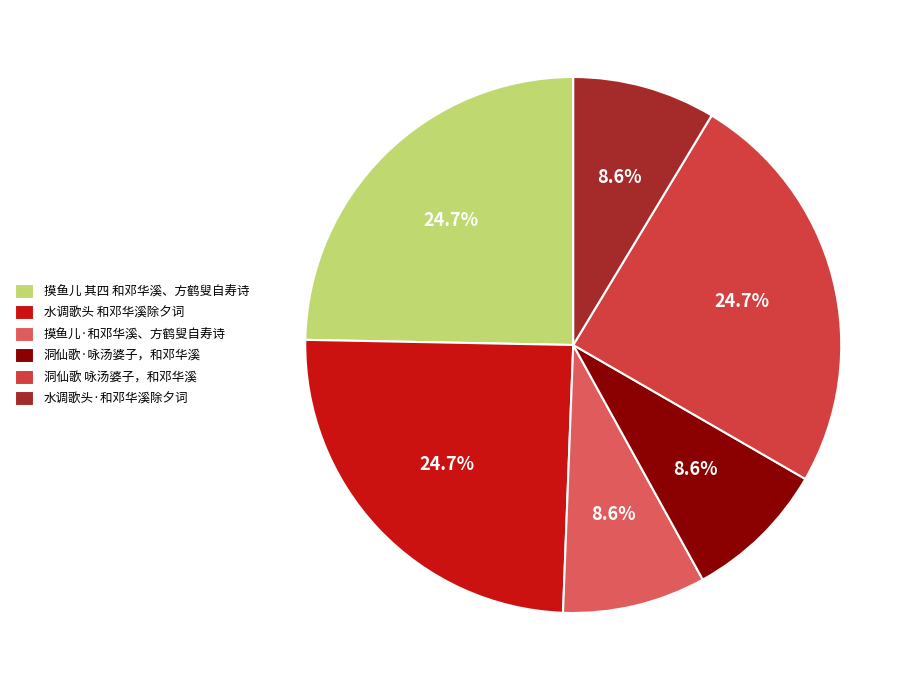

To the nearest percent, what portion does 摸鱼儿 其四 和邓华溪、方鹤叟自寿诗 represent?

25%